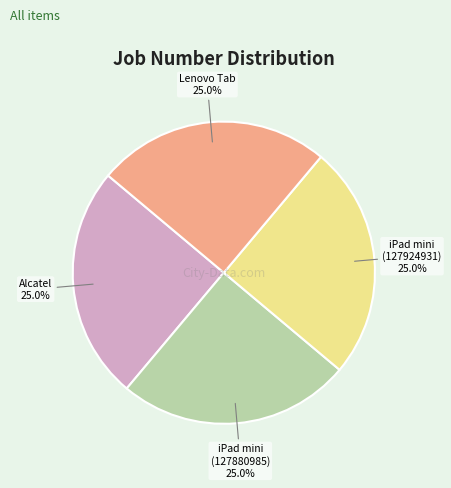

Does any single category account for the majority?

No